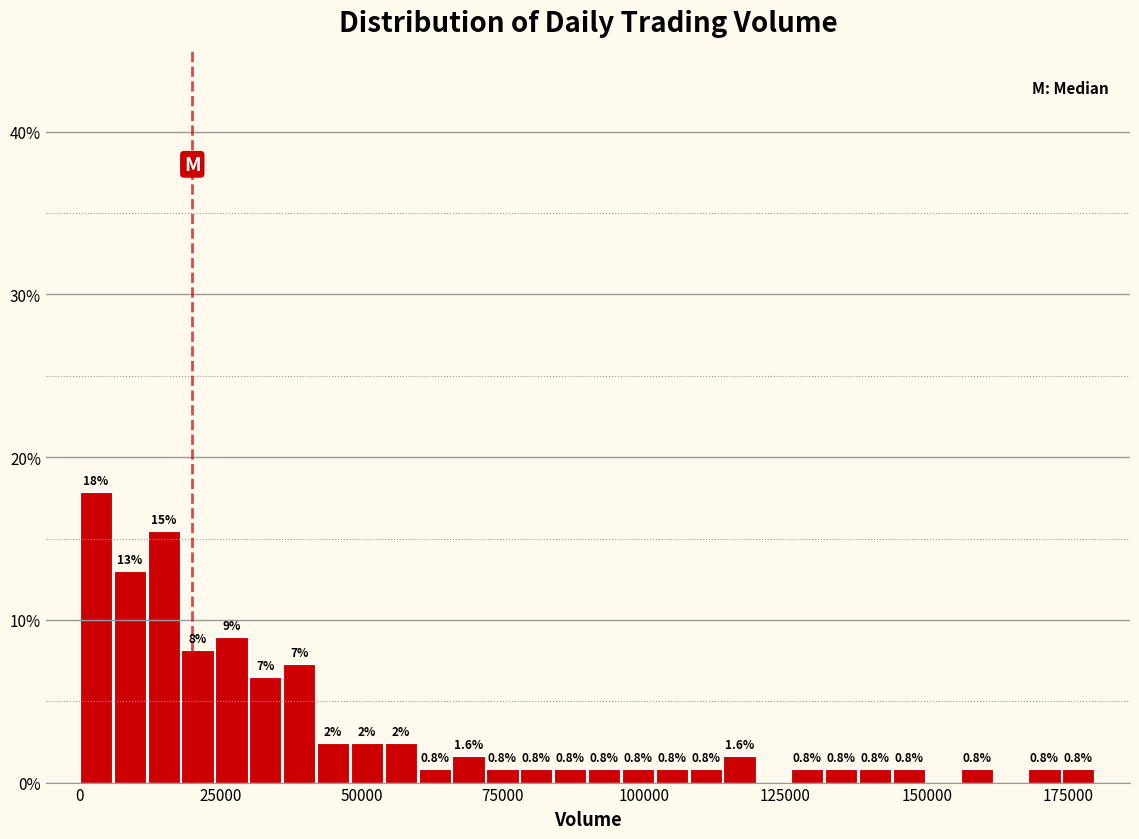

Read against the x-axis, roughly where is the centre of the tallest bar?

5000